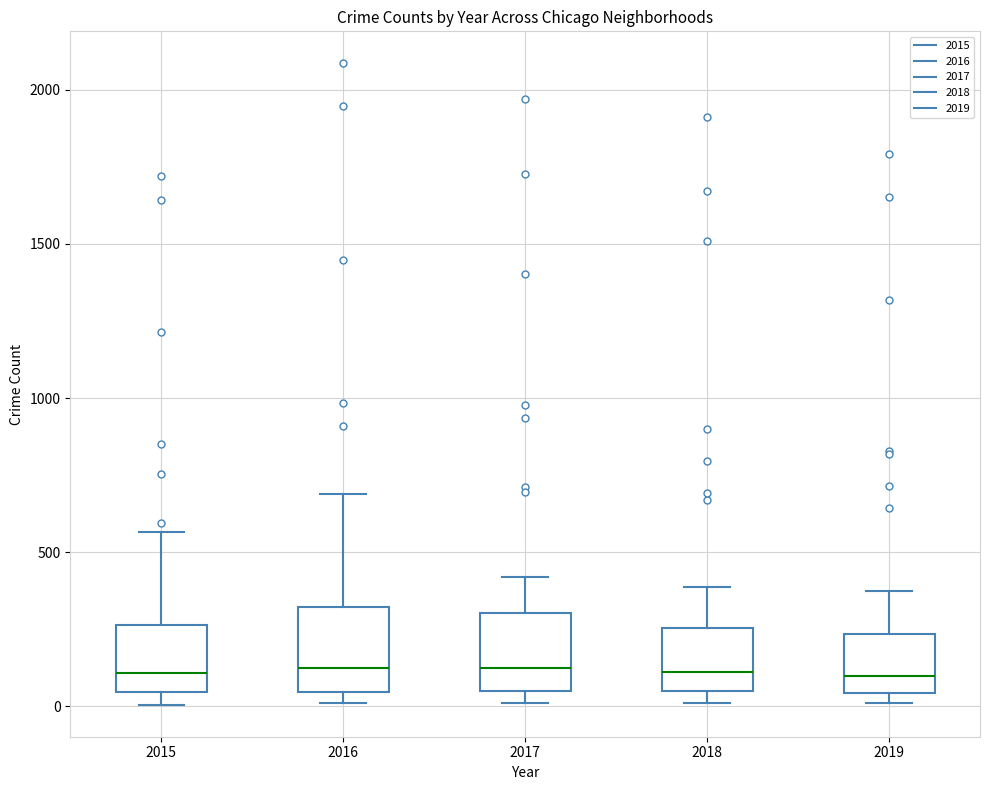

Where does the median line of the box at x = 2018 sit on the y-axis? The values are not printed on the chart, so give them approximately, as read against the axis.

100